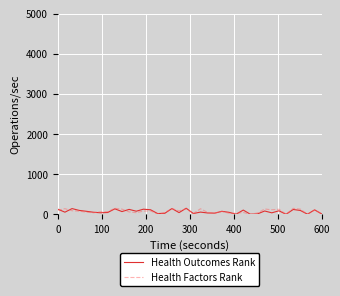

What is the maximum value shown in the chart?

156